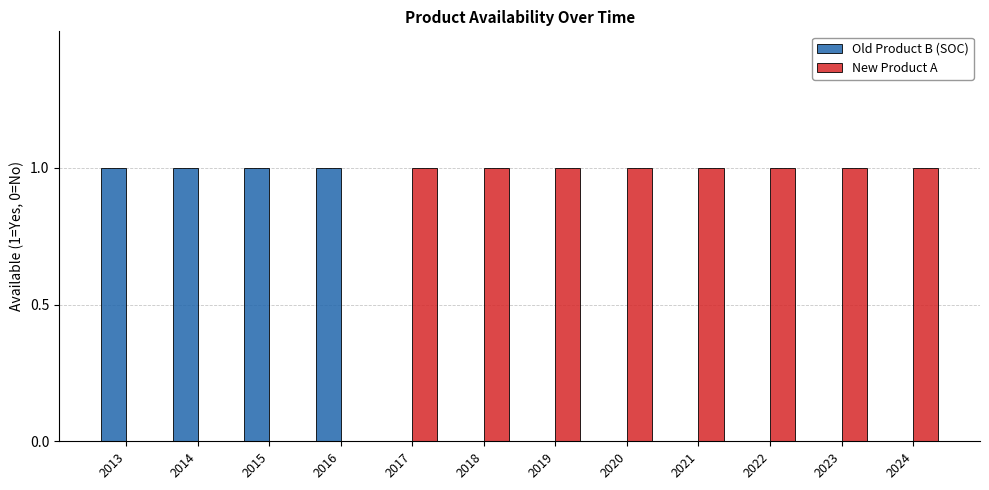

True or false: New Product A has a value of 1 at 2018.

True